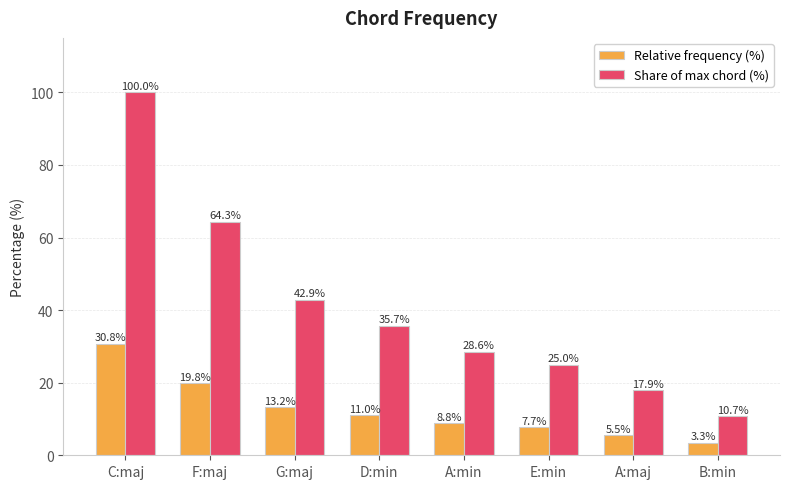

Does the chart contain any negative values?

No